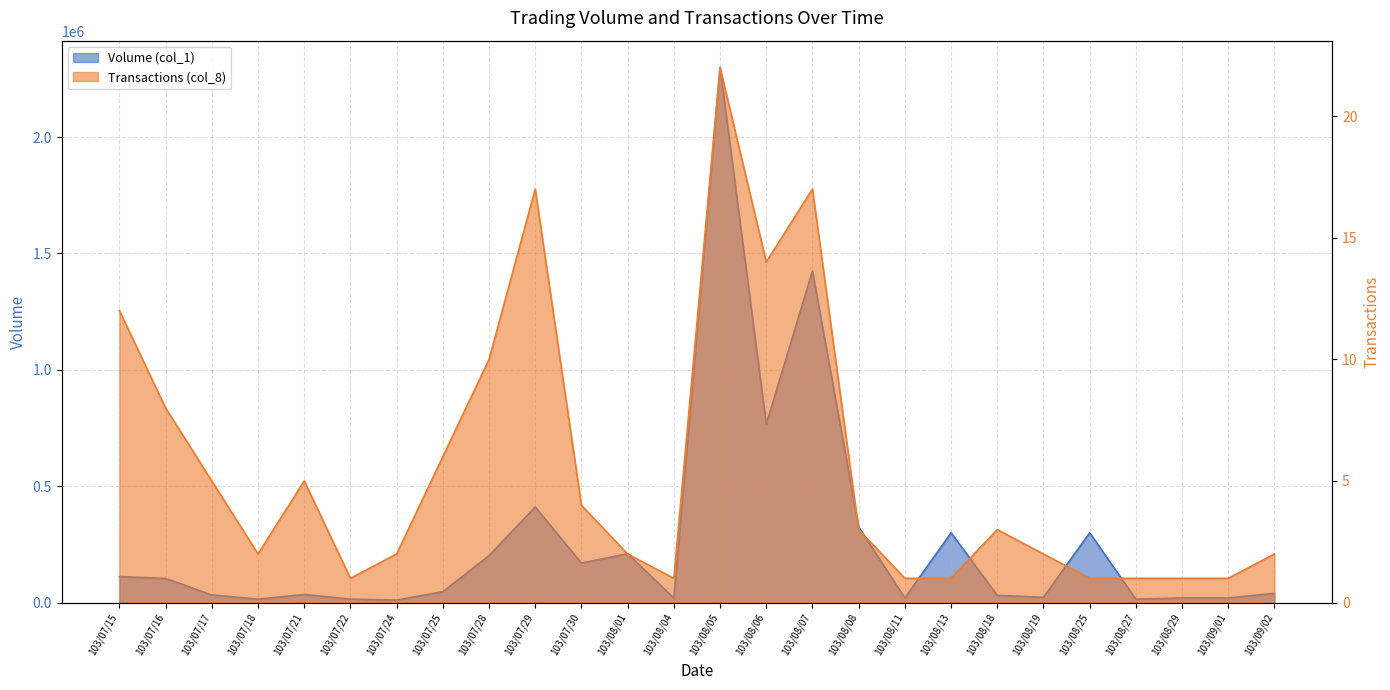

Reading left to right, transcribe all the data shown in this chart.

Volume (col_1): 103/07/15=112000	103/07/16=104000	103/07/17=33000	103/07/18=15000	103/07/21=35000	103/07/22=15000	103/07/24=11000	103/07/25=47000	103/07/28=202000	103/07/29=411000	103/07/30=170000	103/08/01=210000	103/08/04=20000	103/08/05=2299000	103/08/06=767000	103/08/07=1424000	103/08/08=325000	103/08/11=20000	103/08/13=300000	103/08/18=31000	103/08/19=23000	103/08/25=300000	103/08/27=15000	103/08/29=20000	103/09/01=20000	103/09/02=40000
Transactions (col_8): 103/07/15=12	103/07/16=8	103/07/17=5	103/07/18=2	103/07/21=5	103/07/22=1	103/07/24=2	103/07/25=6	103/07/28=10	103/07/29=17	103/07/30=4	103/08/01=2	103/08/04=1	103/08/05=22	103/08/06=14	103/08/07=17	103/08/08=3	103/08/11=1	103/08/13=1	103/08/18=3	103/08/19=2	103/08/25=1	103/08/27=1	103/08/29=1	103/09/01=1	103/09/02=2